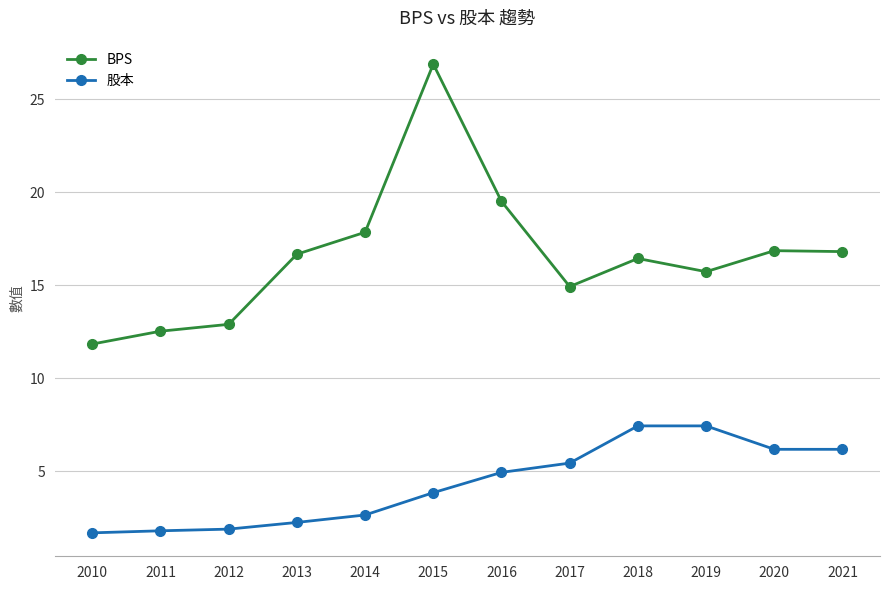

Which series changed the most between 2013 and 2019?

股本